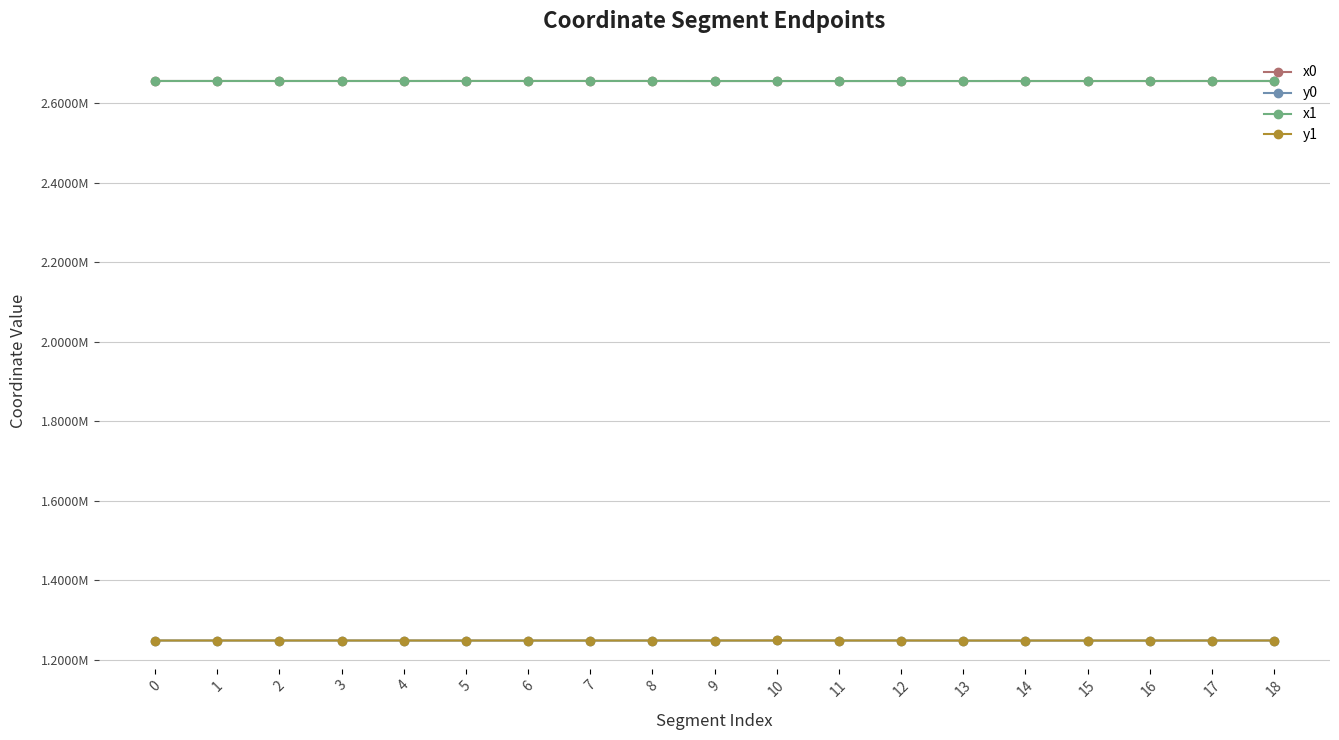

What is the sum of the x1 values at 16 and 2?

5311904.7